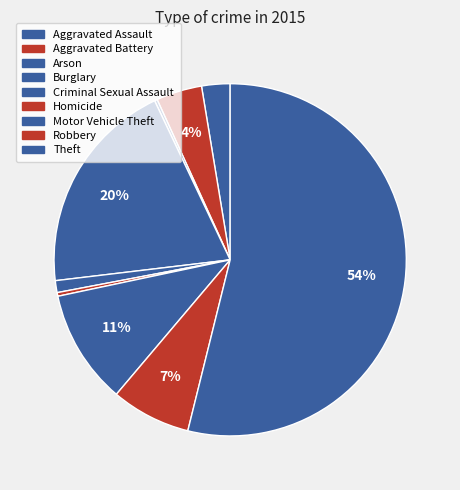

Is there any slice that represents more than half of the pie?

Yes